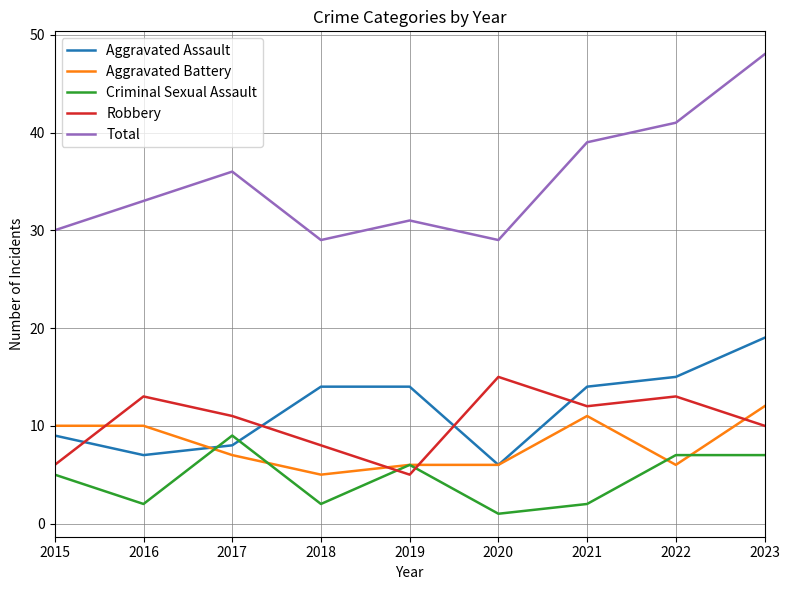

At 2022, list the series in order from largest to smallest.

Total, Aggravated Assault, Robbery, Criminal Sexual Assault, Aggravated Battery